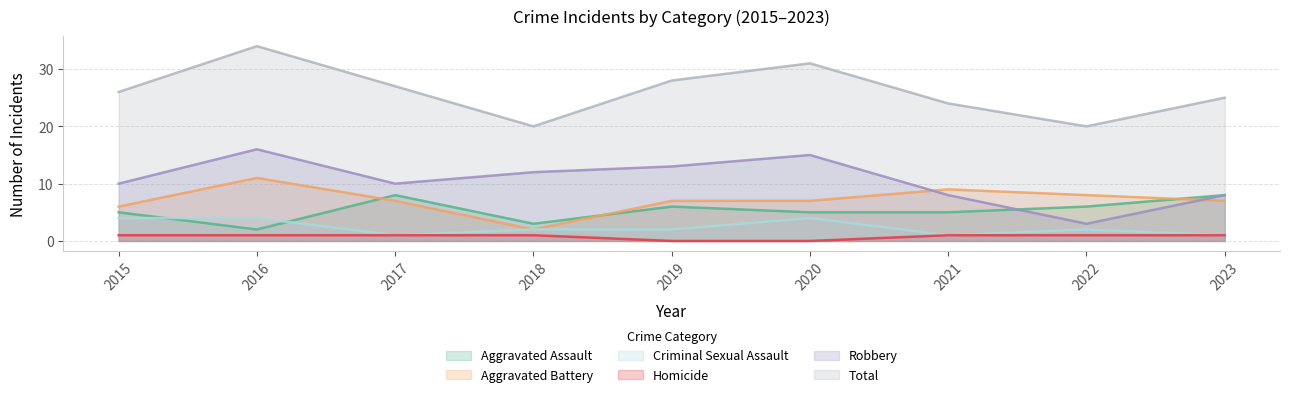

What is the sum of the Aggravated Battery values at 2020 and 2016?

18